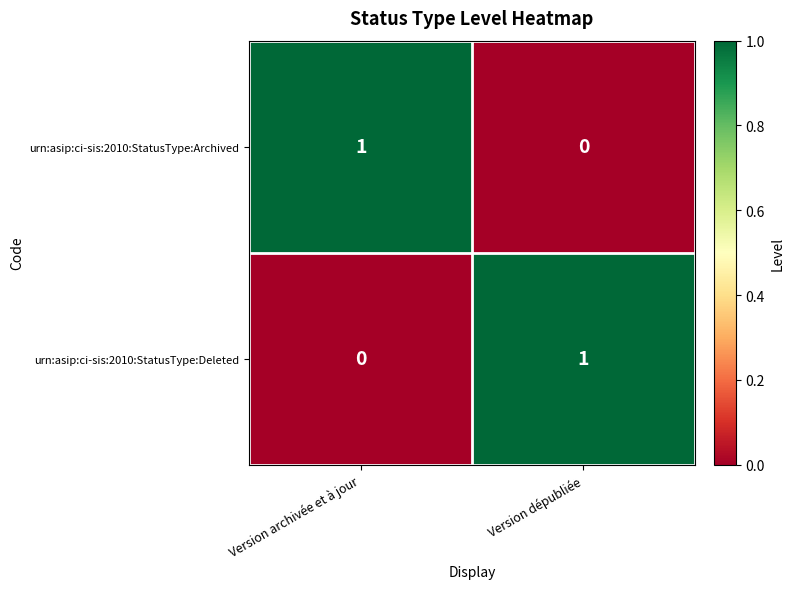

Is it true that urn:asip:ci-sis:2010:StatusType:Deleted equals 0 at Version archivée et à jour?

True